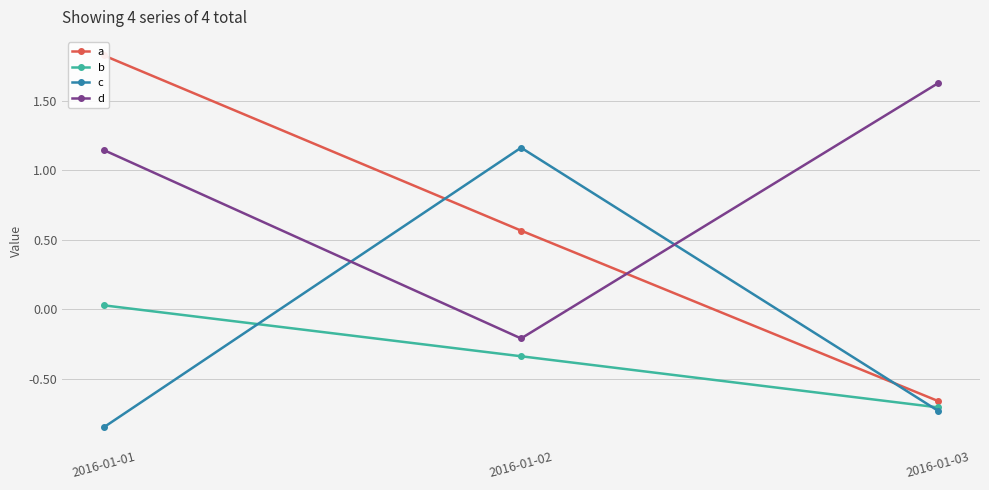

Reading left to right, extract all data points from this chart.

a: 2016-01-01=1.8	2016-01-02=0.6	2016-01-03=-0.7
b: 2016-01-01=0.0	2016-01-02=-0.3	2016-01-03=-0.7
c: 2016-01-01=-0.8	2016-01-02=1.2	2016-01-03=-0.7
d: 2016-01-01=1.1	2016-01-02=-0.2	2016-01-03=1.6